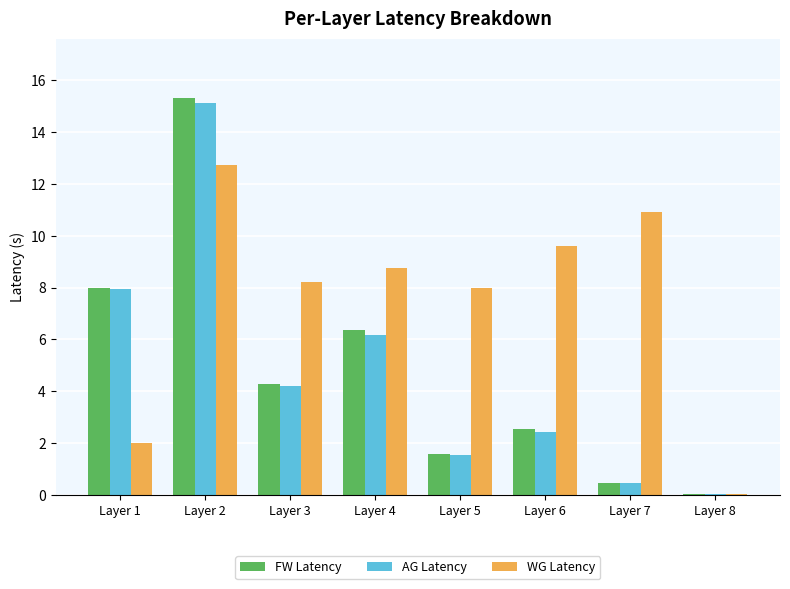

The AG Latency series shows 1.5 at Layer 5. True or false?

True